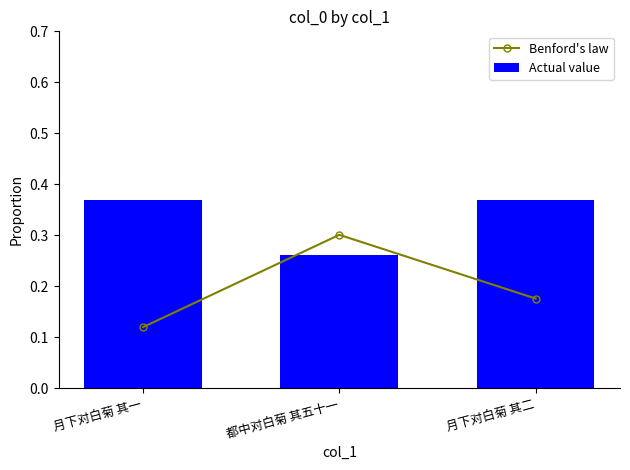

What are all the series names shown in the legend?

Benford's law, Actual value